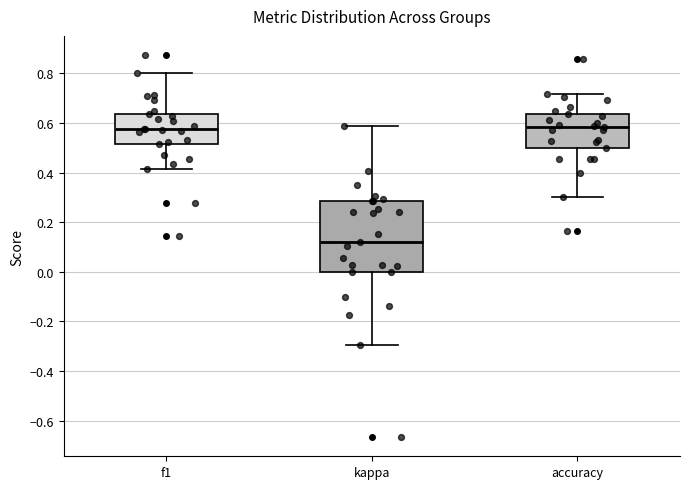

Where does the lower whisker of the box for kappa end on the y-axis? The values are not printed on the chart, so give them approximately, as read against the axis.

-0.30